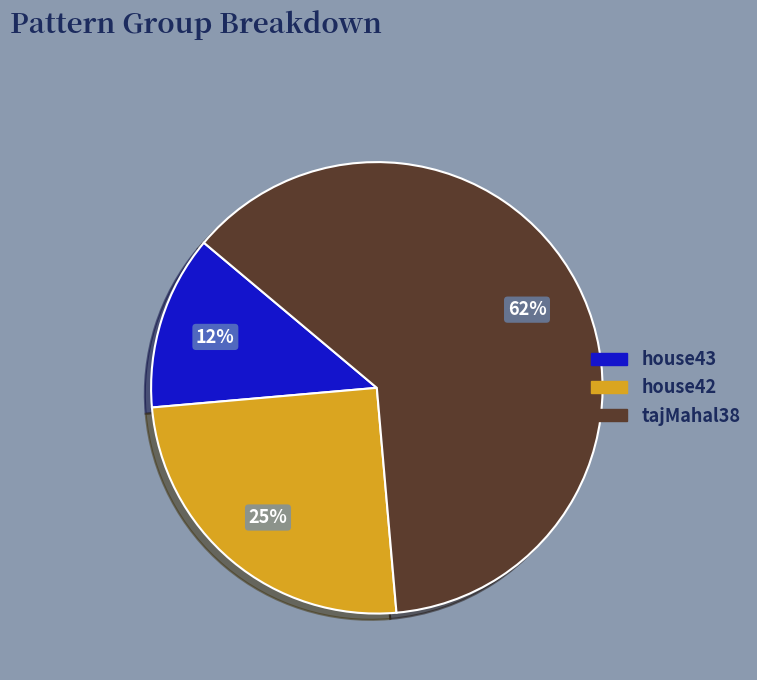

What is the smallest slice in the pie chart?

house43